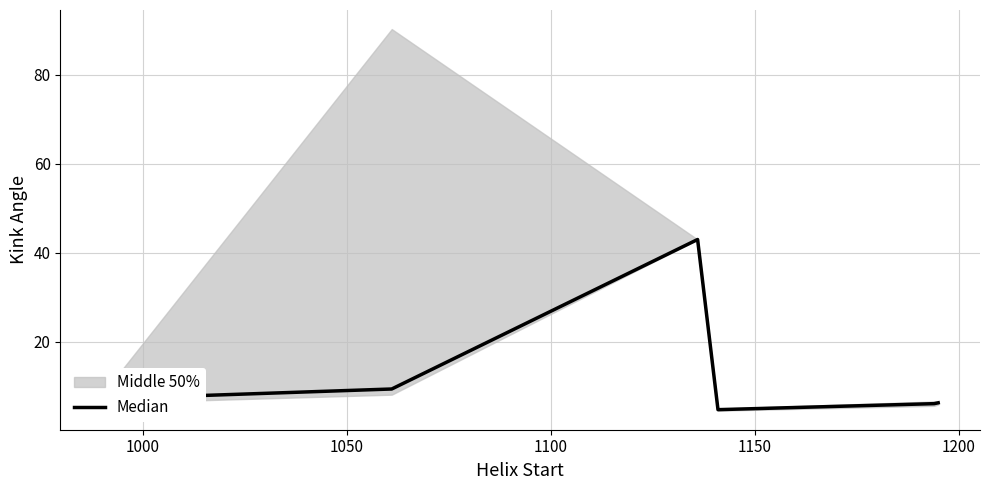

True or false: there are more than 1 points higher than both neighbors.

False